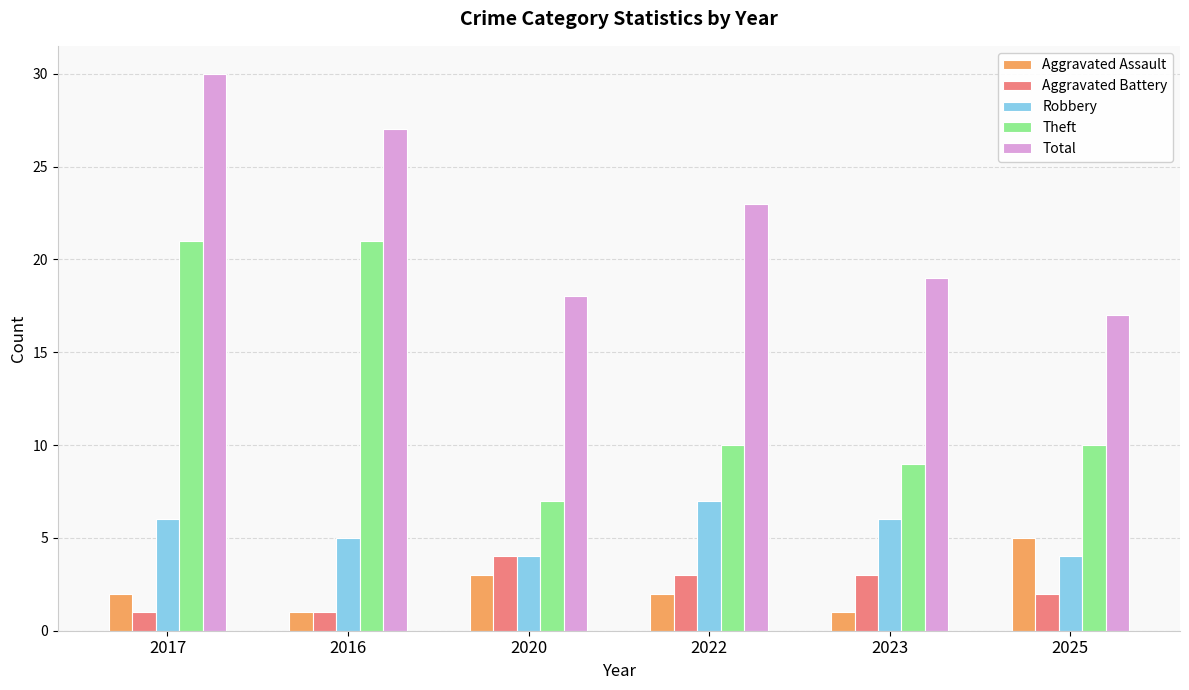

Reading right to left, what are all the values shown in this chart?

Aggravated Assault: 5	1	2	3	1	2
Aggravated Battery: 2	3	3	4	1	1
Robbery: 4	6	7	4	5	6
Theft: 10	9	10	7	21	21
Total: 17	19	23	18	27	30